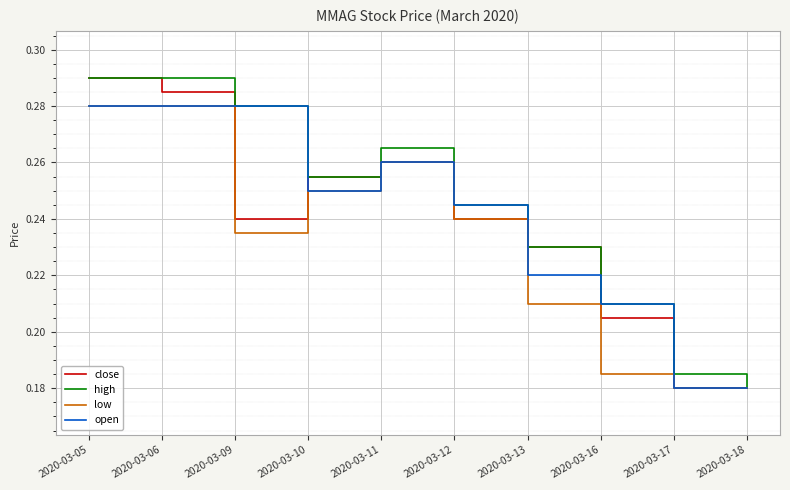

Between 2020-03-11 and 2020-03-18, which series saw the biggest shift?

high